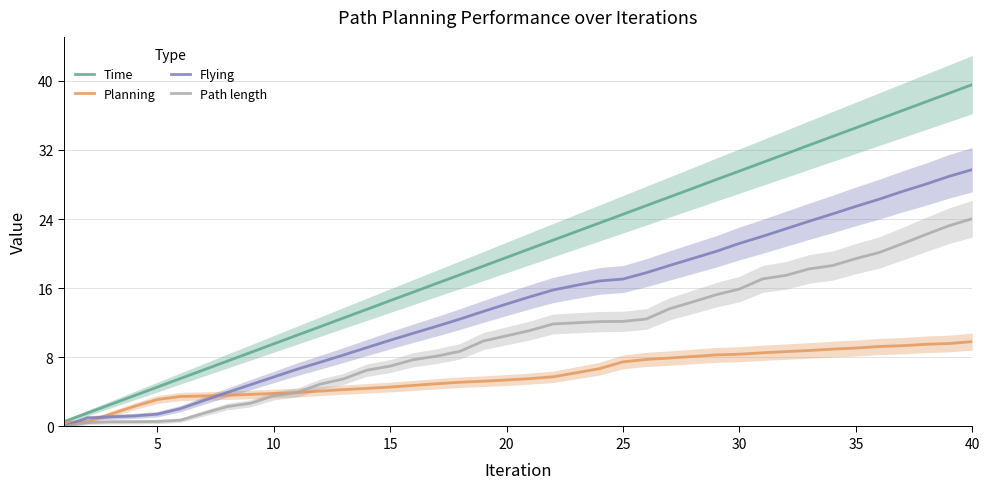

Which category has the highest value in the Time series?

40